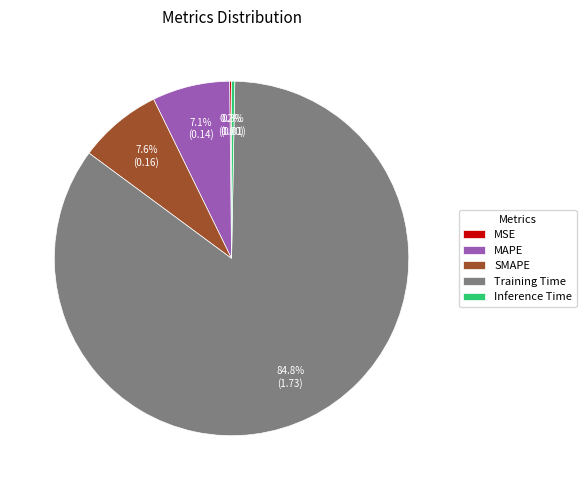

To the nearest percent, what percentage of the pie is MAPE?

7%